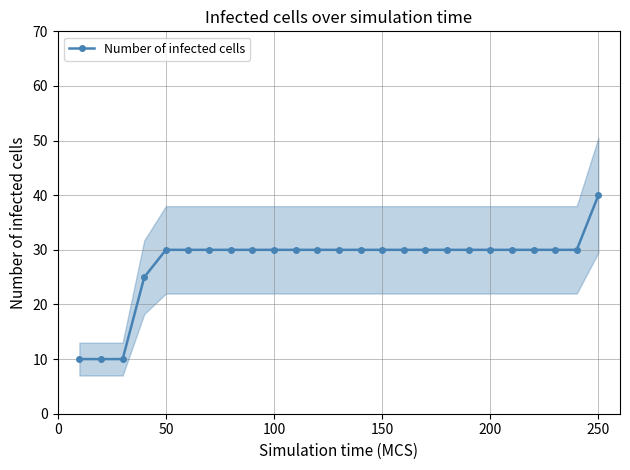

True or false: Number of infected cells has a value of 30 at 200.

True